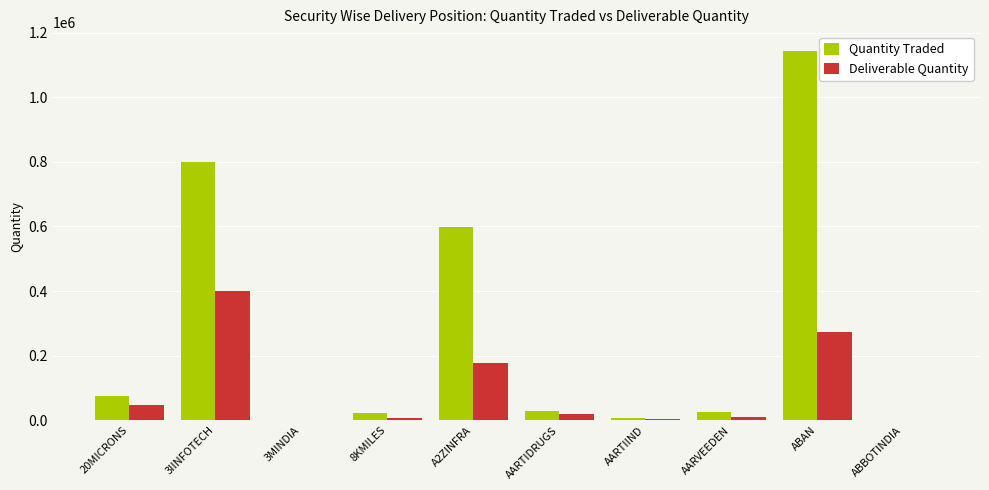

What is the maximum value for Quantity Traded?

1144961